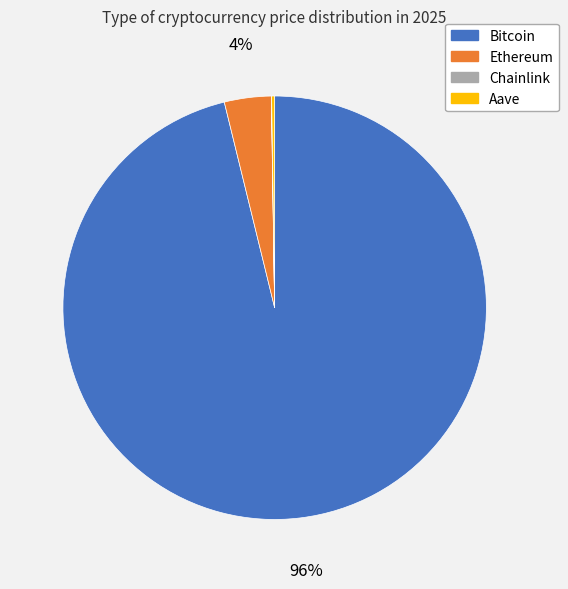

To the nearest percent, what percentage of the pie is Bitcoin?

96%